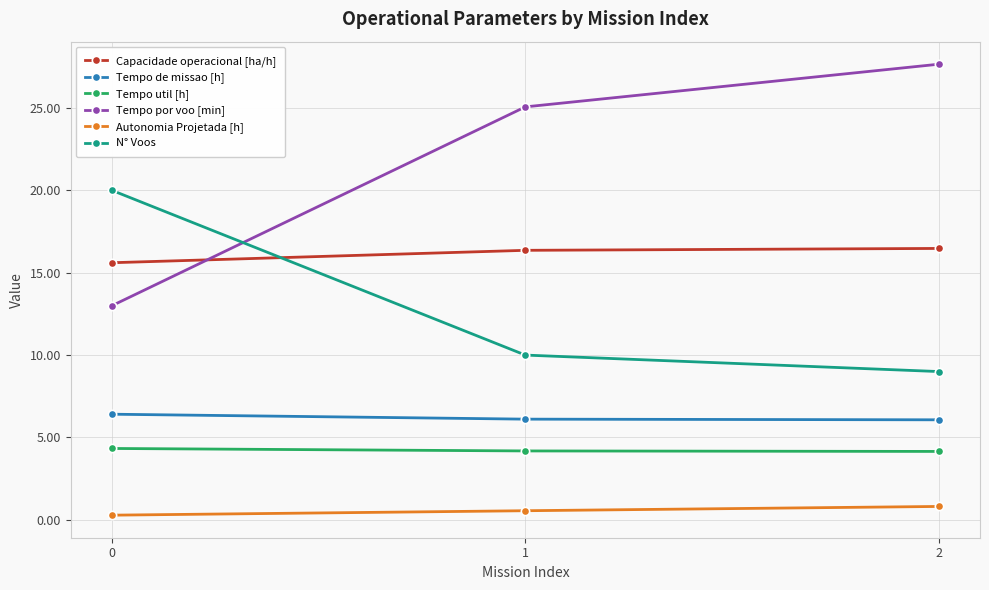

True or false: Tempo de missao [h] has a value of 9.1 at 2.

False